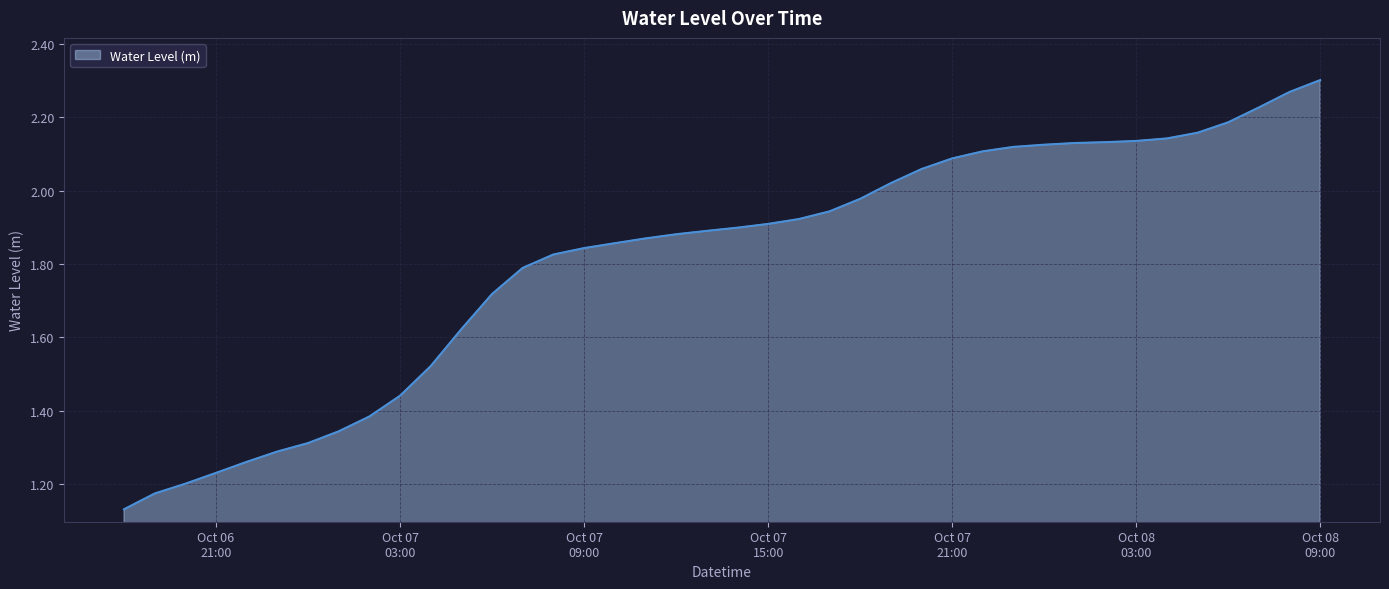

How many lines are shown in the chart?

1